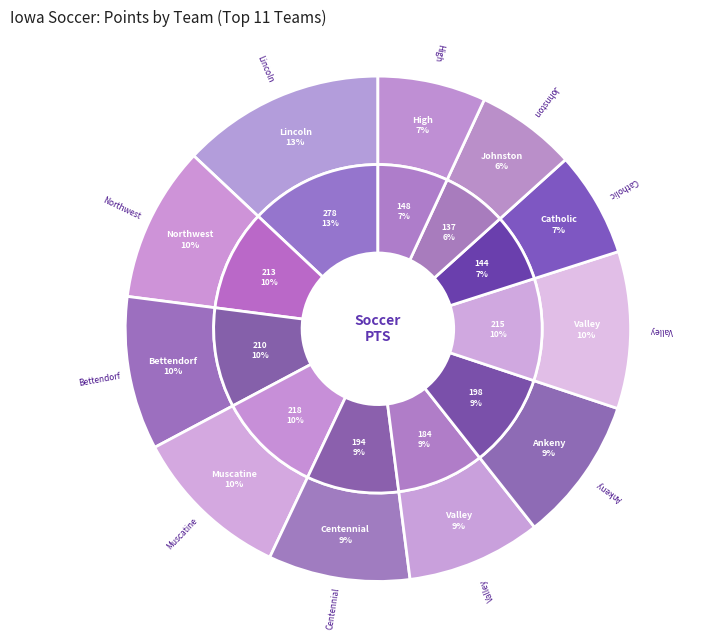

Between Johnston and Valley, which is larger?

Valley